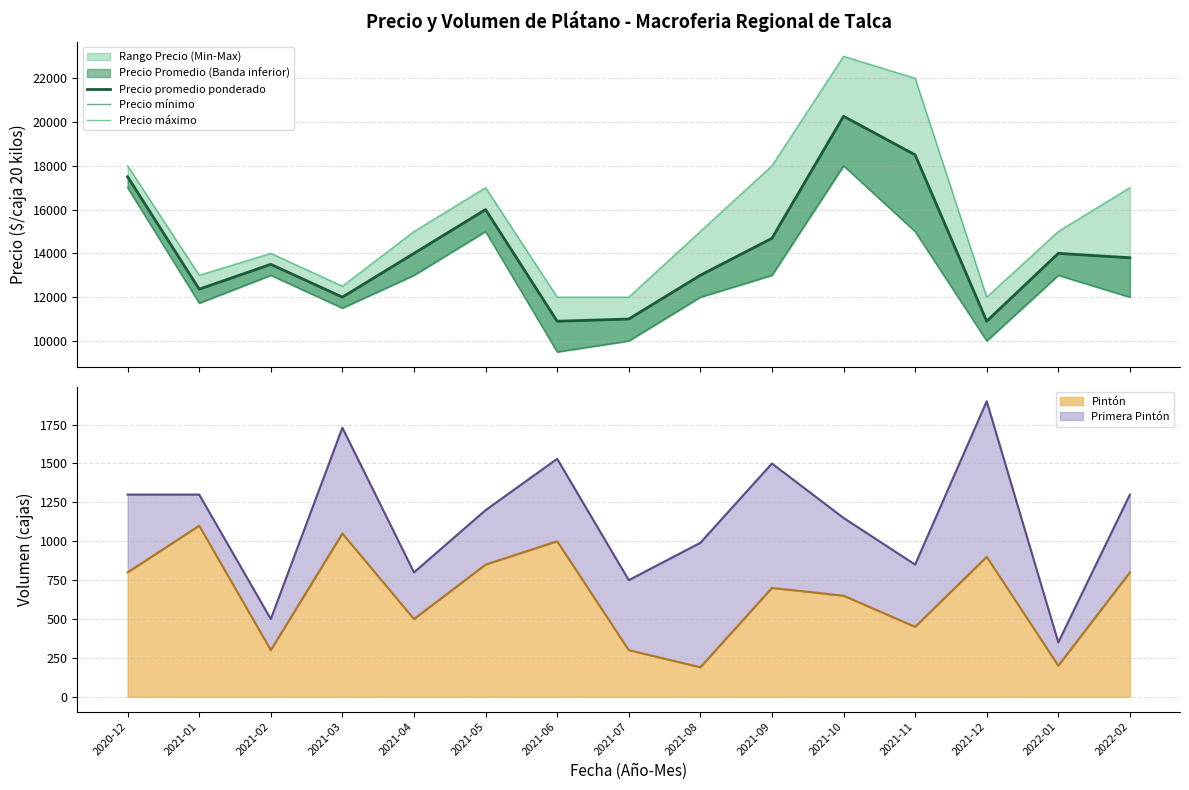

What position from the left is 2021-10?

11